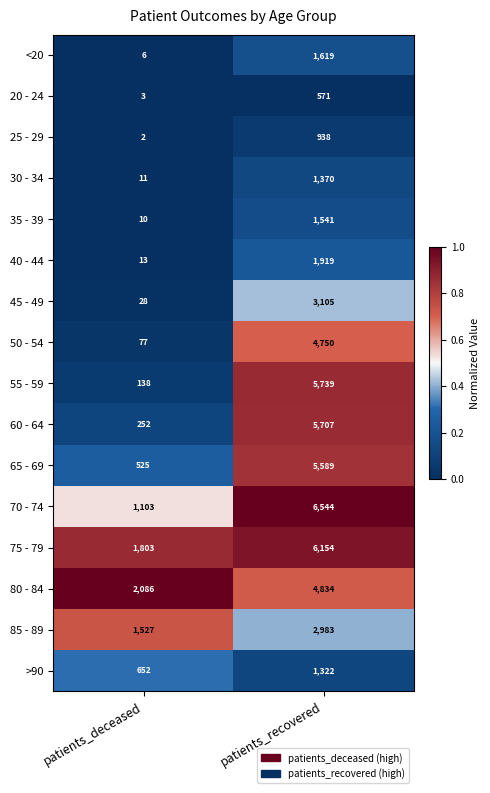

What is the difference between the highest and lowest values at patients_deceased?

2084